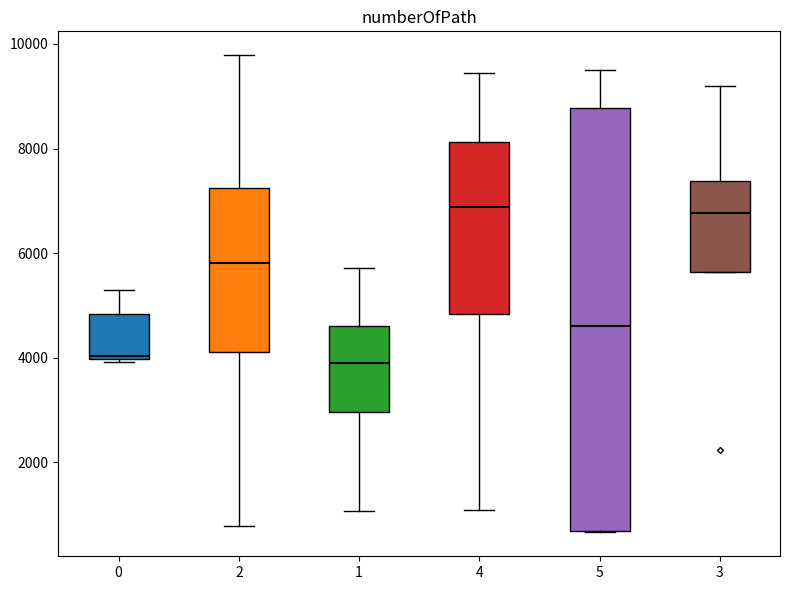

Reading left to right, read every box against the y-axis: the position of its median line, the range the box covers, and the ends of its whiskers. The values are not printed on the chart, so give them approximately, as read against the axis.

0: median 4000, box 4000 to 4800, whiskers 4000 to 5400
2: median 5800, box 4000 to 7200, whiskers 800 to 9800
1: median 4000, box 3000 to 4600, whiskers 1000 to 5800
4: median 6800, box 4800 to 8200, whiskers 1000 to 9400
5: median 4600, box 600 to 8800, whiskers 600 to 9600
3: median 6800, box 5600 to 7400, whiskers 5600 to 9200